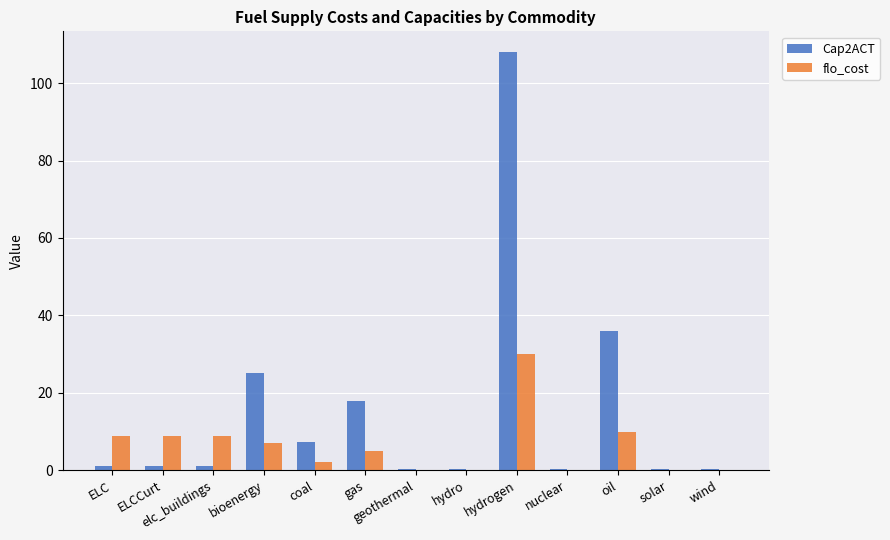

How many series are shown in this chart?

2